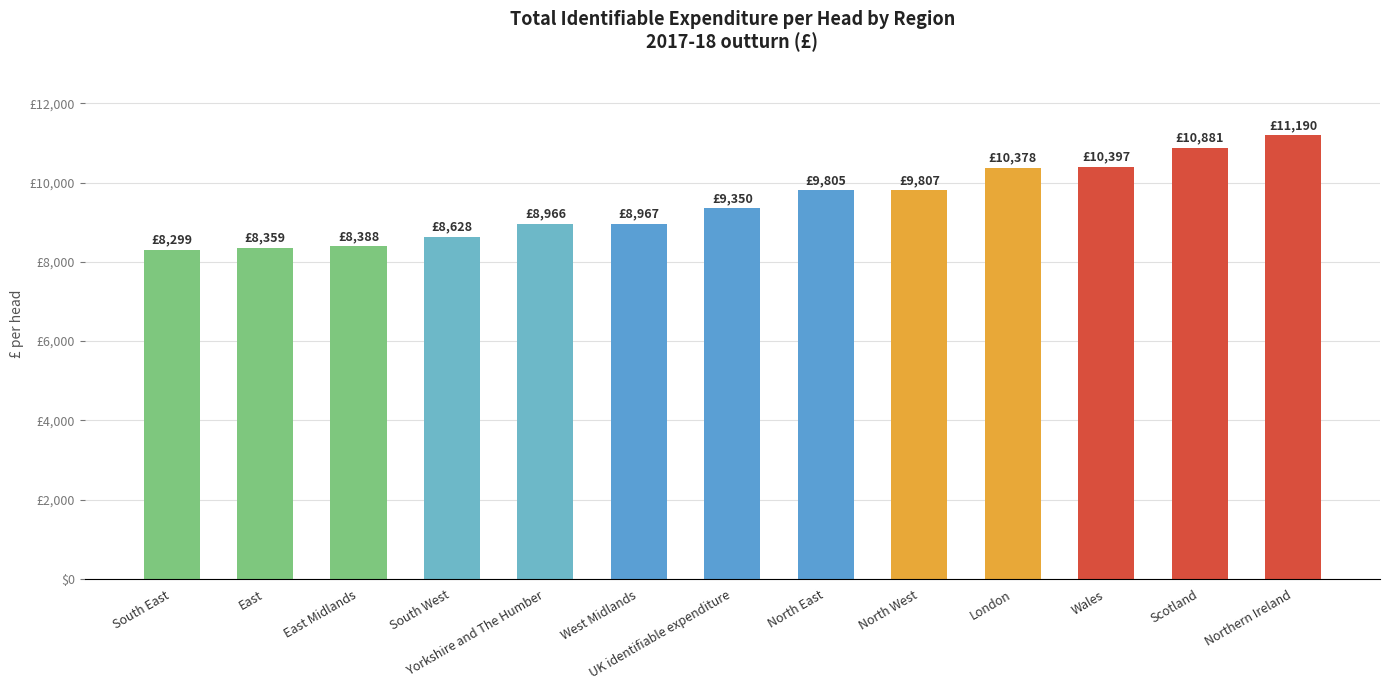

Are the bars horizontal?

No